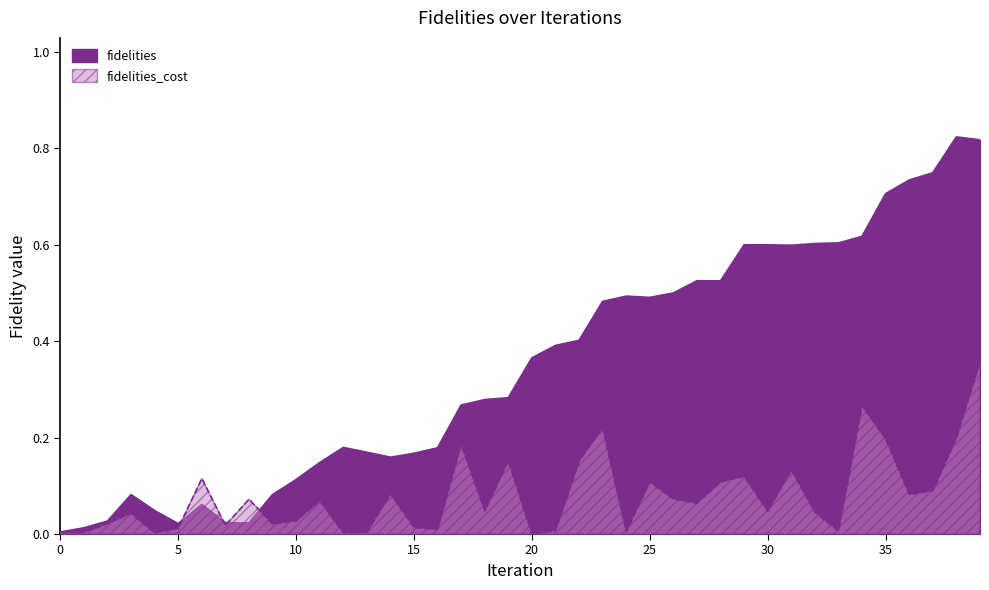

Rank the categories by fidelities_cost value from highest to lowest.

39, 34, 23, 38, 35, 17, 19, 22, 31, 29, 6, 25, 28, 37, 14, 36, 26, 8, 11, 27, 18, 30, 32, 3, 10, 2, 9, 7, 15, 5, 16, 21, 33, 24, 0, 1, 13, 12, 4, 20